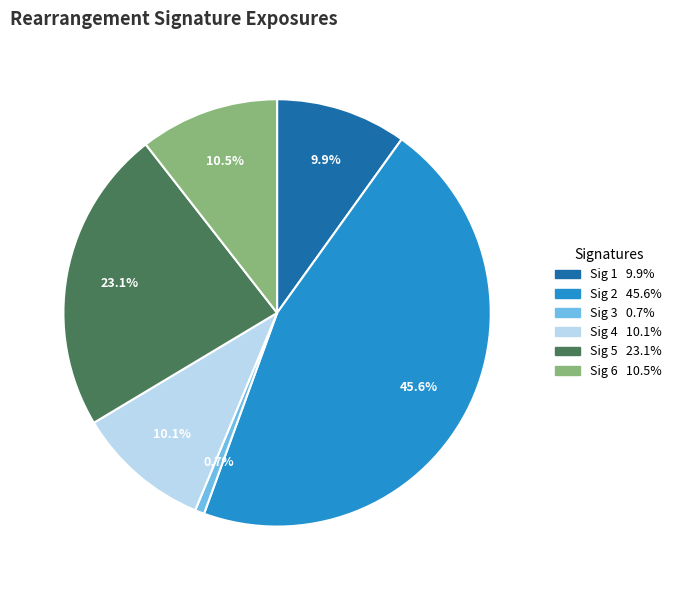

Is there any slice that represents more than half of the pie?

No